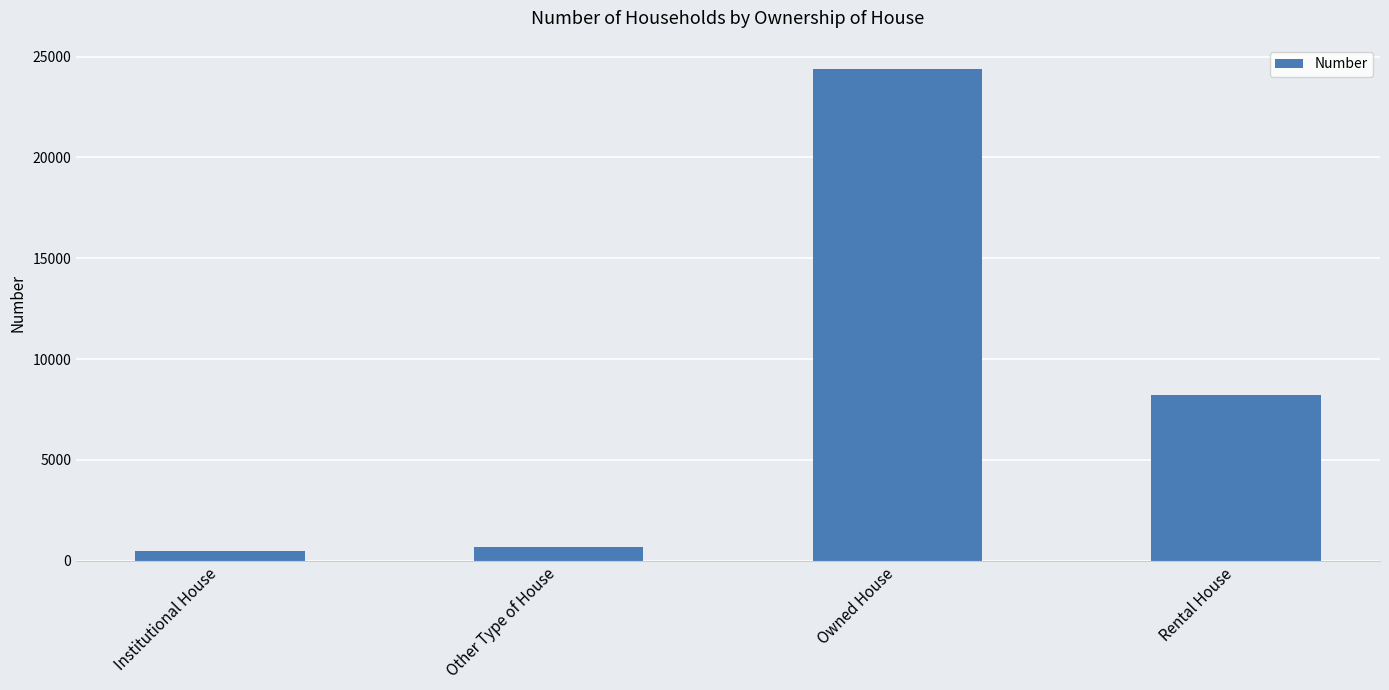

What is the change in value from Institutional House to Other Type of House?

+193